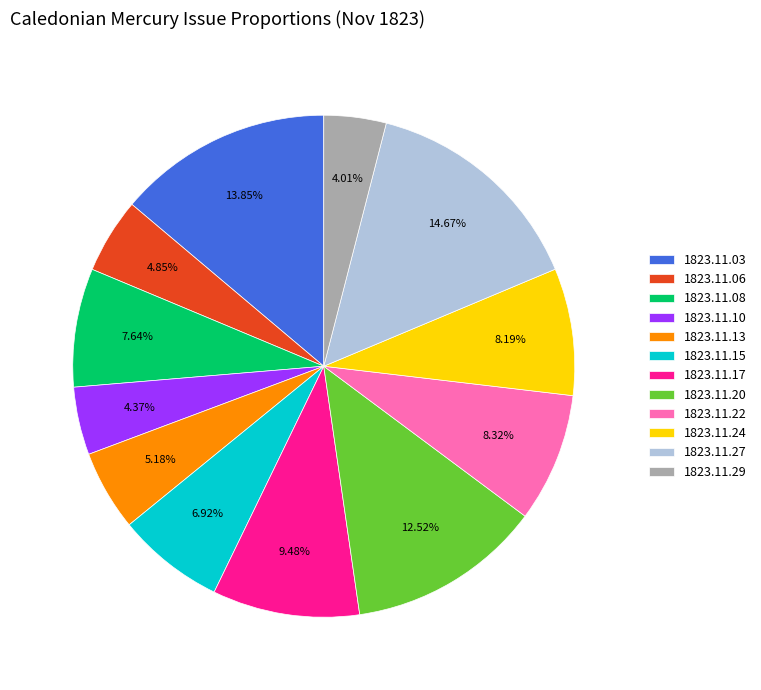

Which has a higher value, 1823.11.27 or 1823.11.24?

1823.11.27